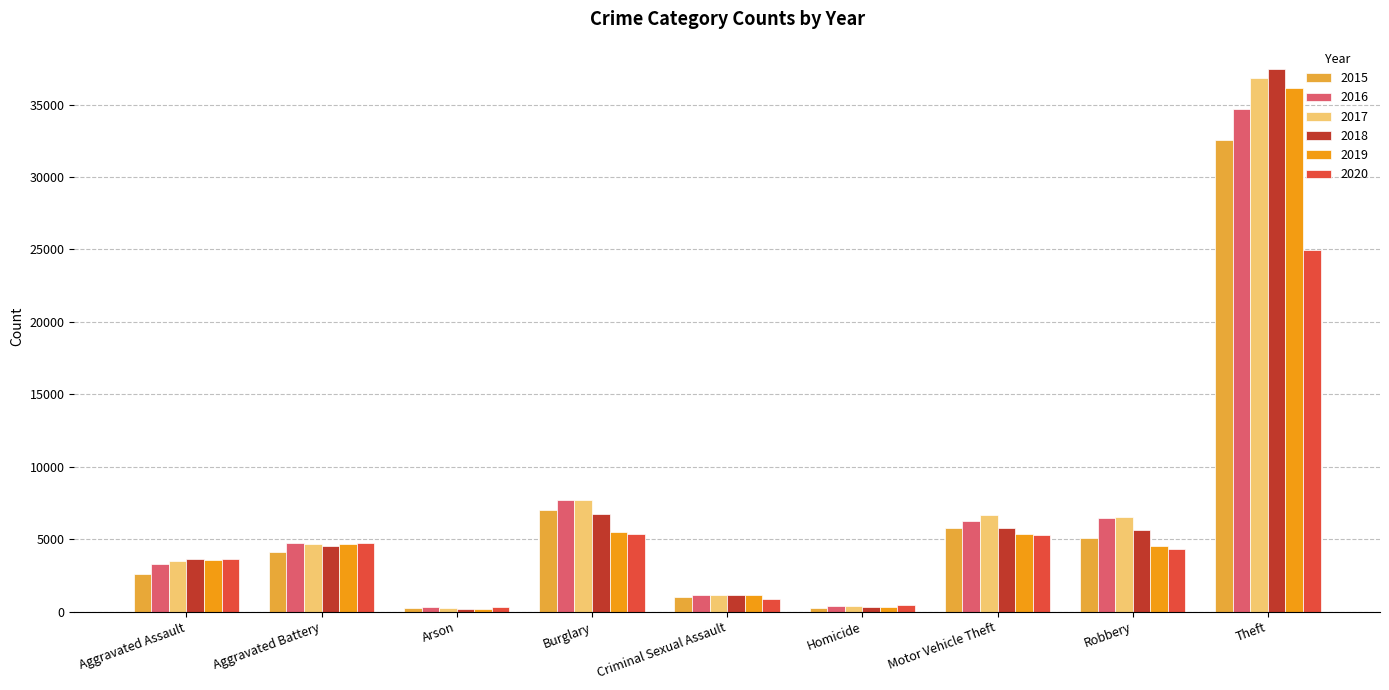

What are all the series names shown in the legend?

2015, 2016, 2017, 2018, 2019, 2020